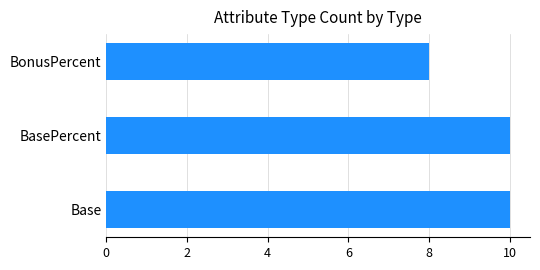

What is the sum of all values?

28